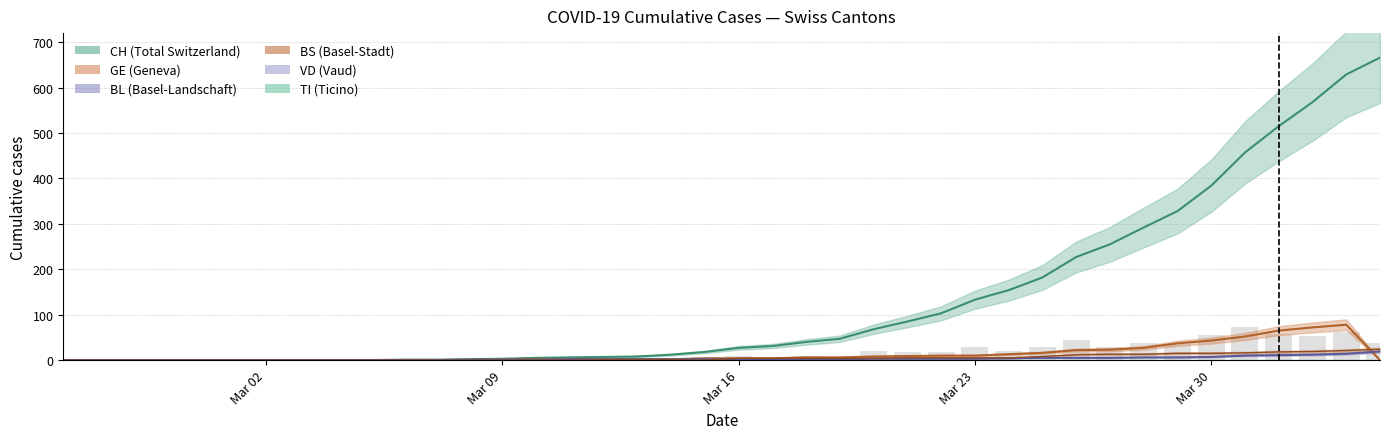

At which category is the sum across all series the highest?

2020-04-03